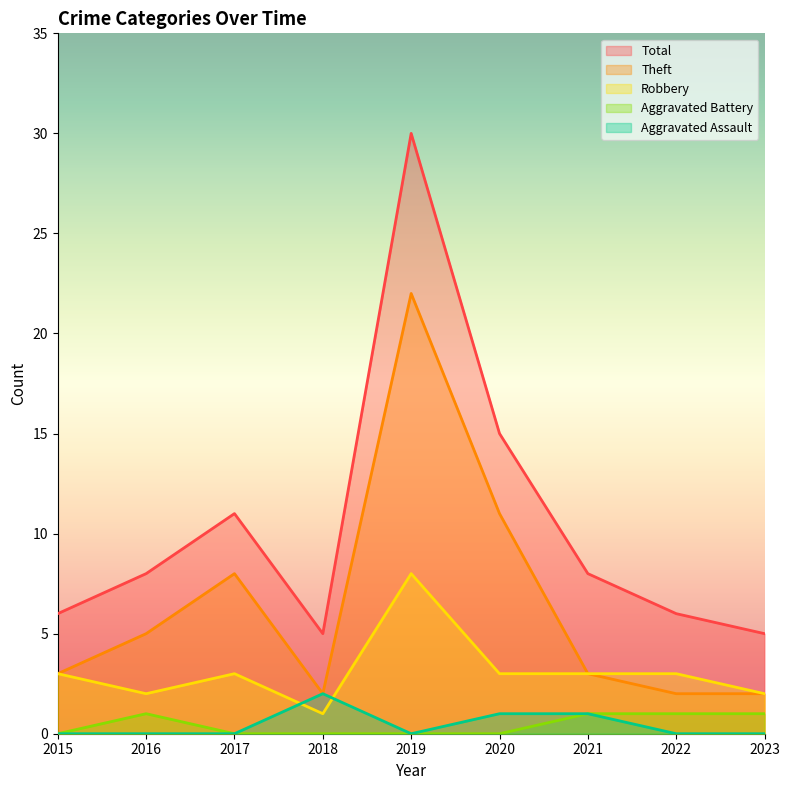

What is the highest value of the Robbery series?

8